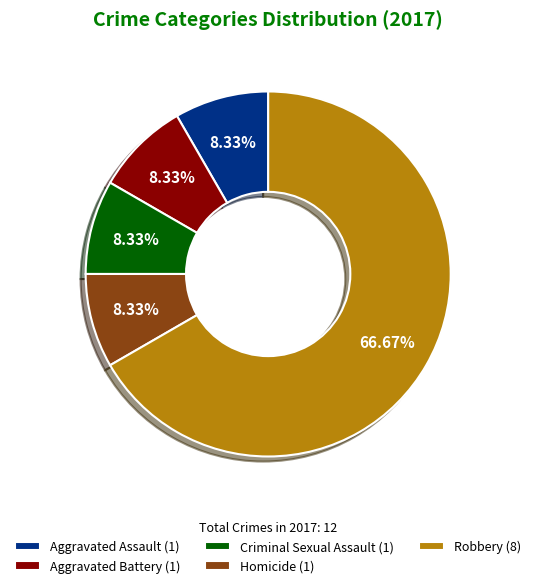

To the nearest percent, what percentage of the pie is Robbery?

67%